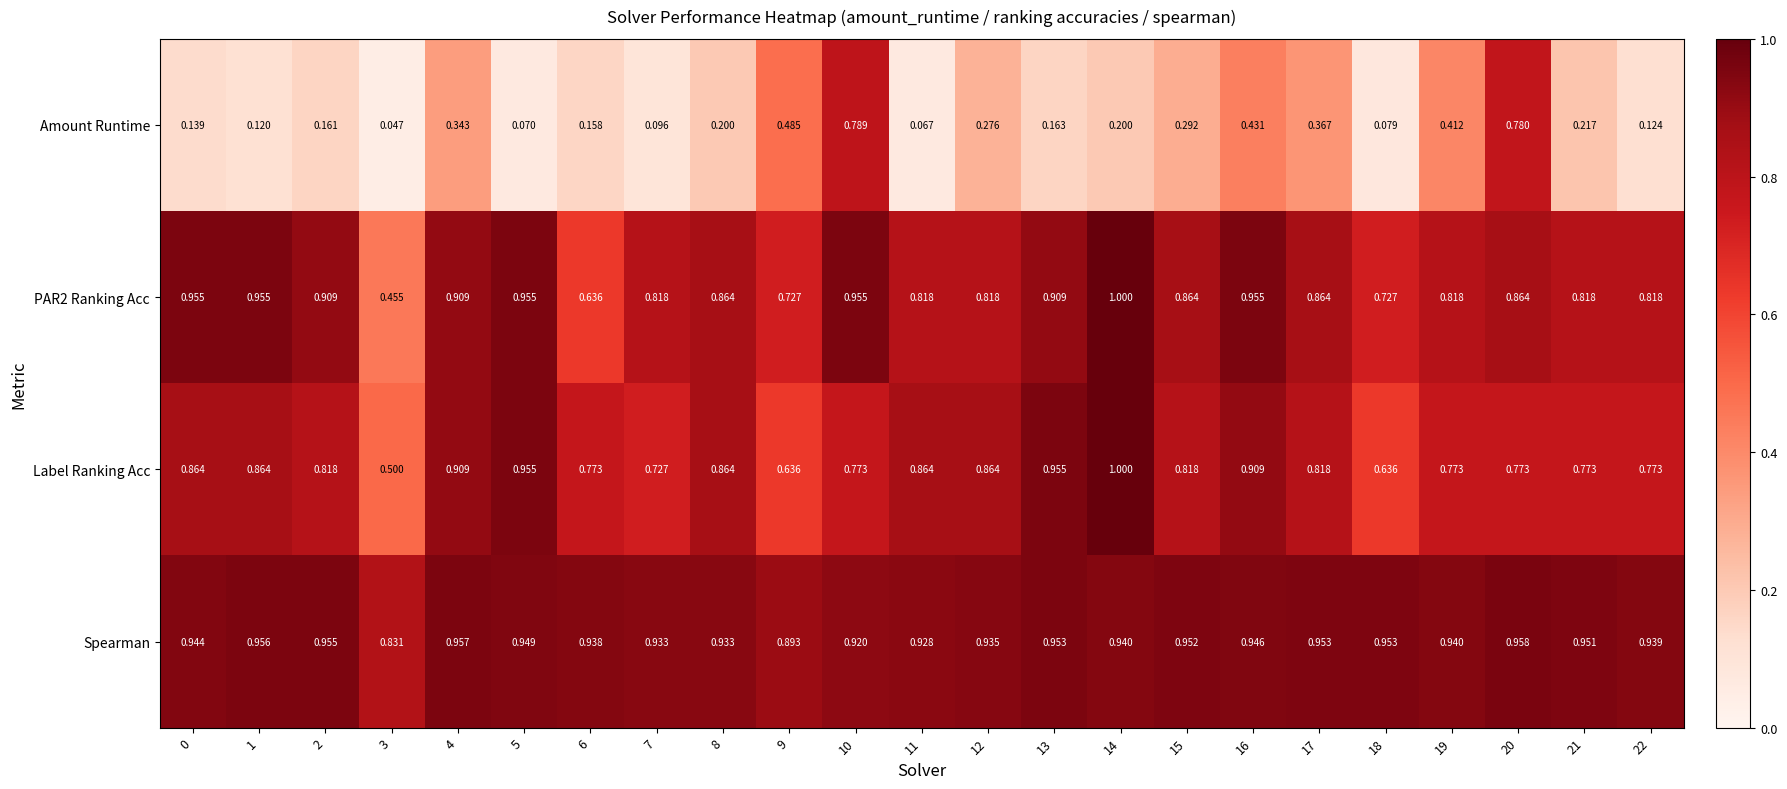

Which series has the largest range (max minus min)?

Amount Runtime